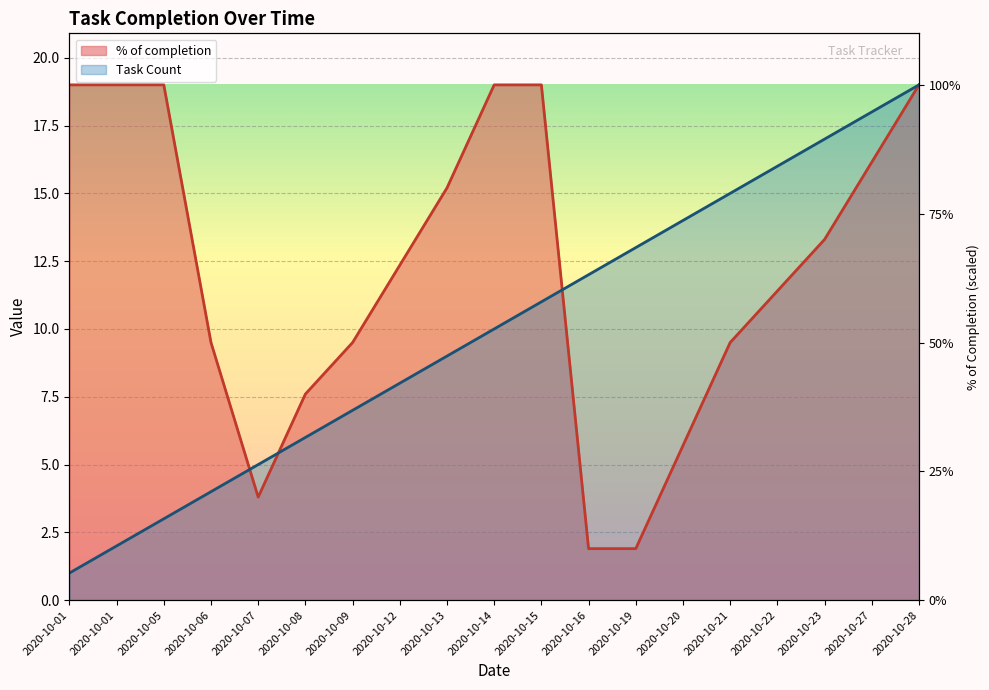

True or false: Task Count has more than 0 points higher than both neighbors.

False